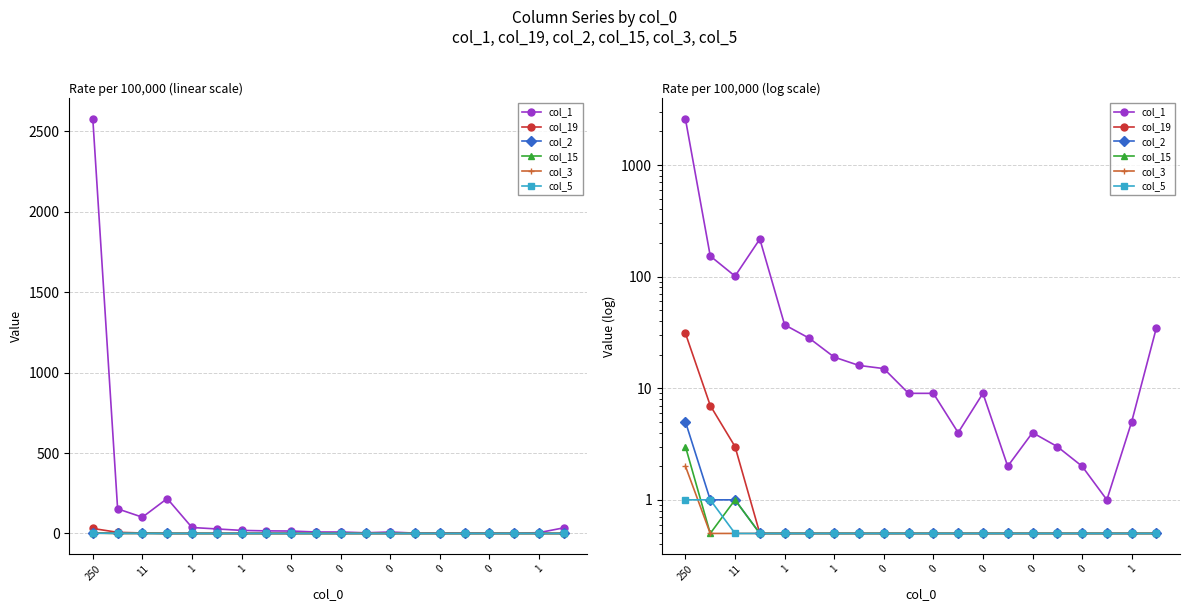

True or false: col_2 has more than 0 interior local peaks.

False